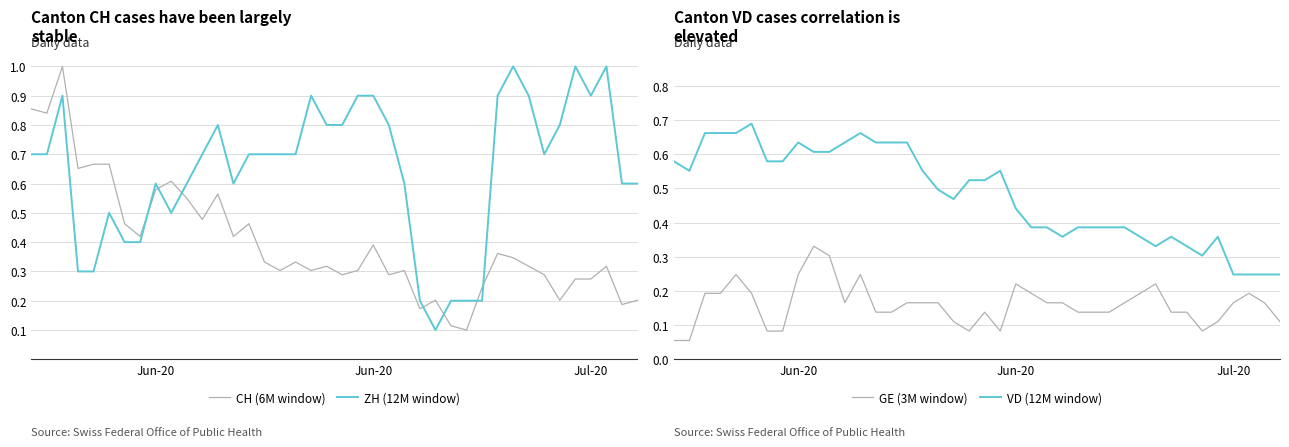

List the series in order of their overall mean, highest first.

ZH (12M window), VD (12M window), CH (6M window), GE (3M window)